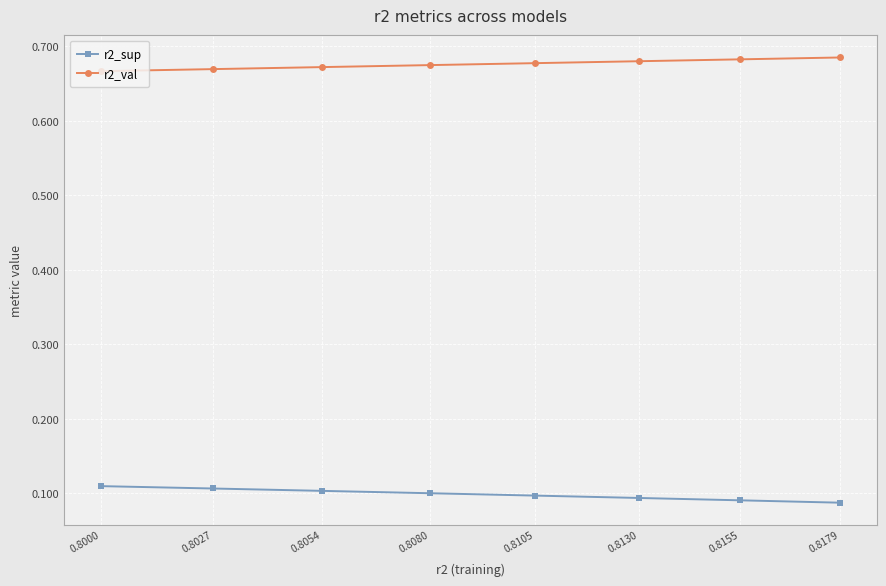

Rank the series by their average value, from lowest to highest.

r2_sup, r2_val